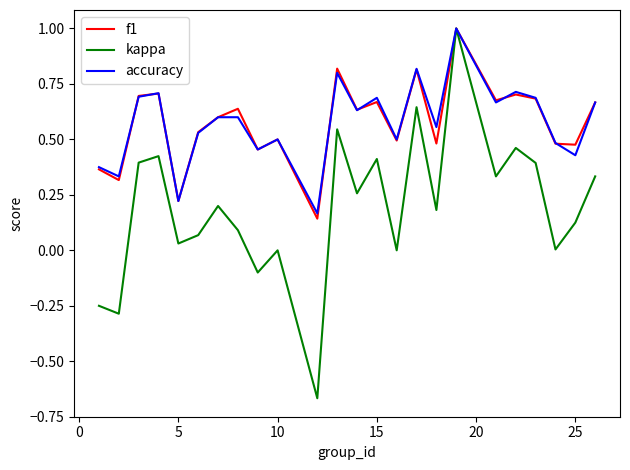

Which series has the widest spread of values?

kappa